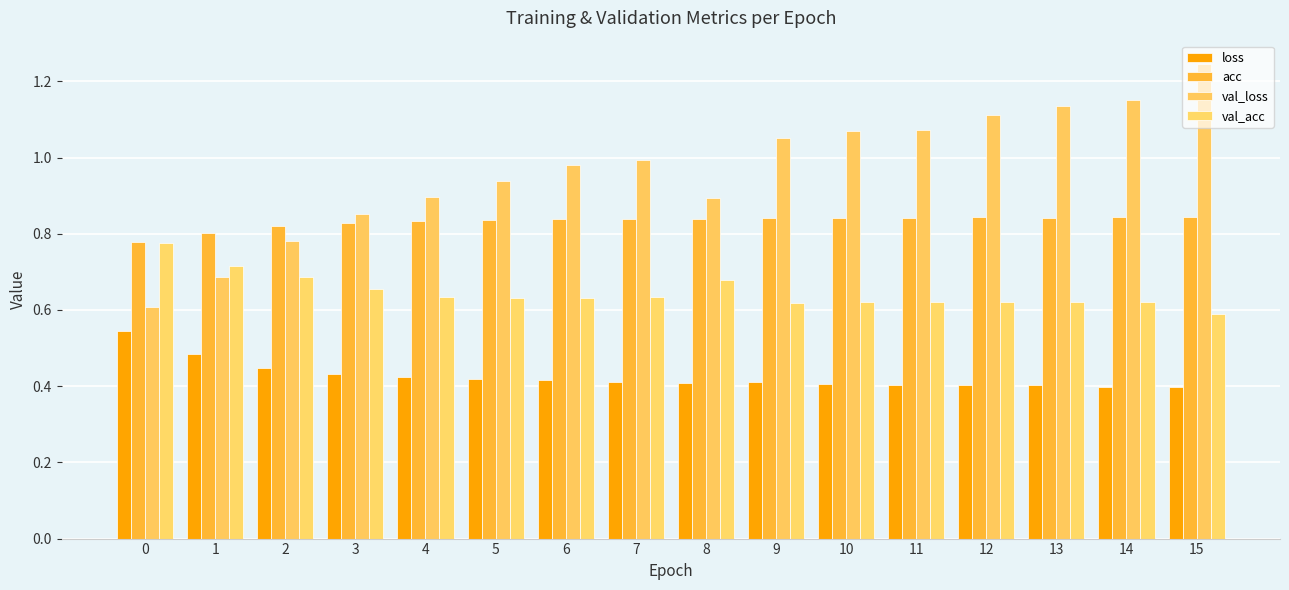

Which label corresponds to the largest value in the chart?

15